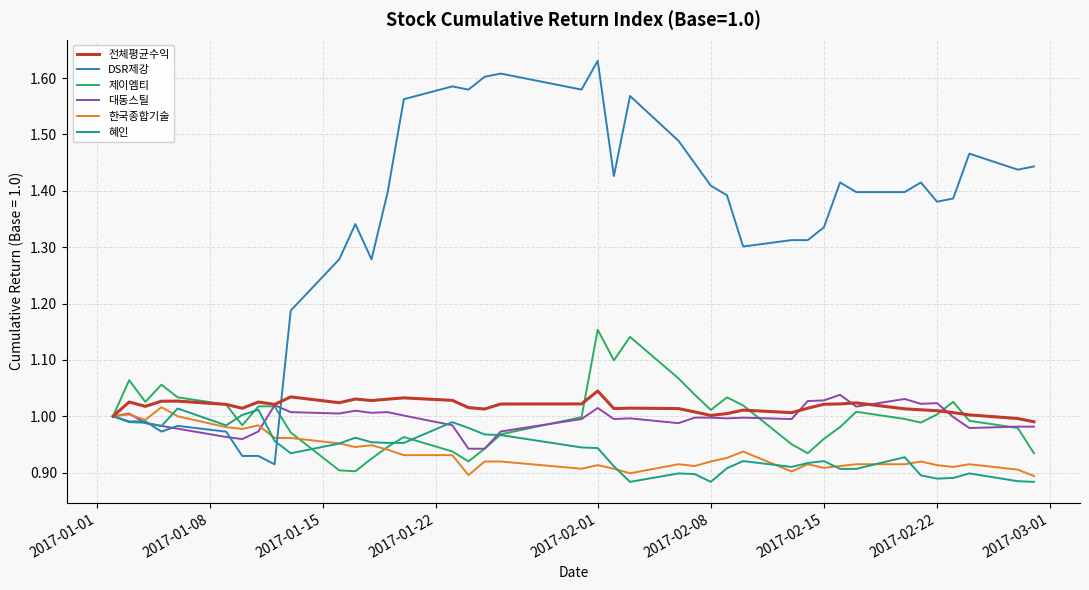

Which series has the largest total across all categories?

DSR제강